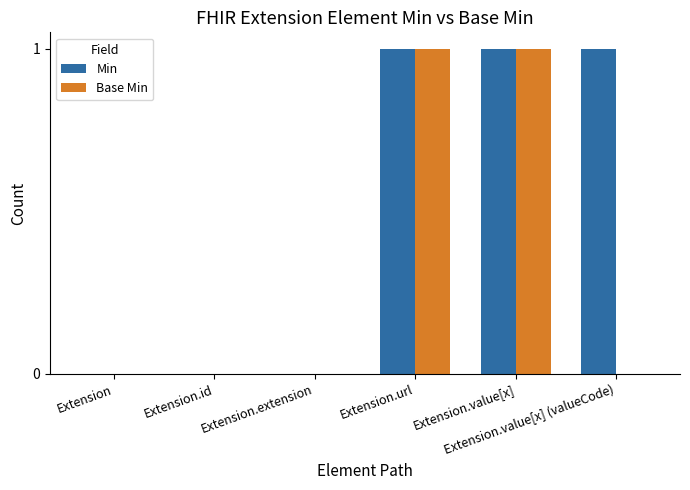

The Min series shows -1 at Extension.extension. True or false?

False